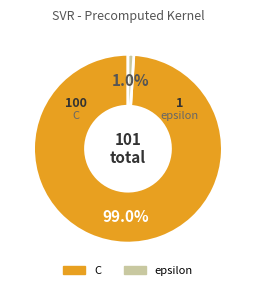

Is it true that epsilon is 1% of the pie?

True